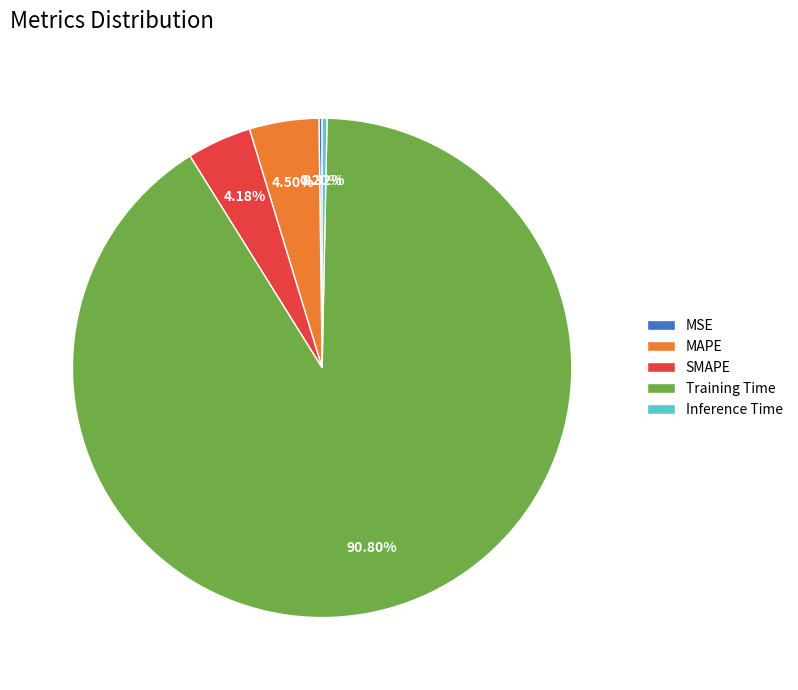

What percentage is NOT represented by Training Time?

9.2%